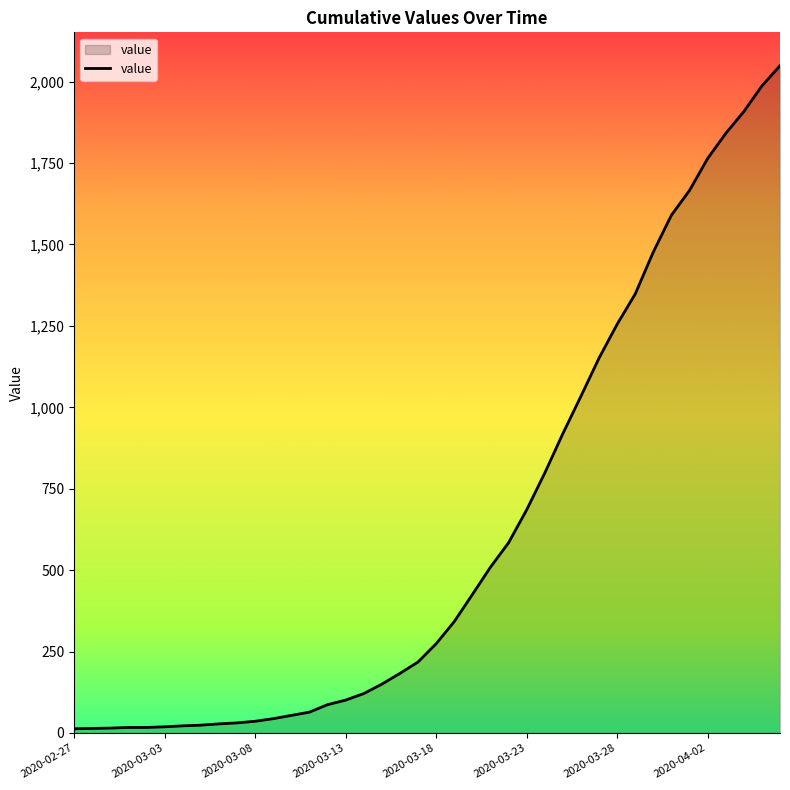

What is the maximum value shown in the chart?

2049